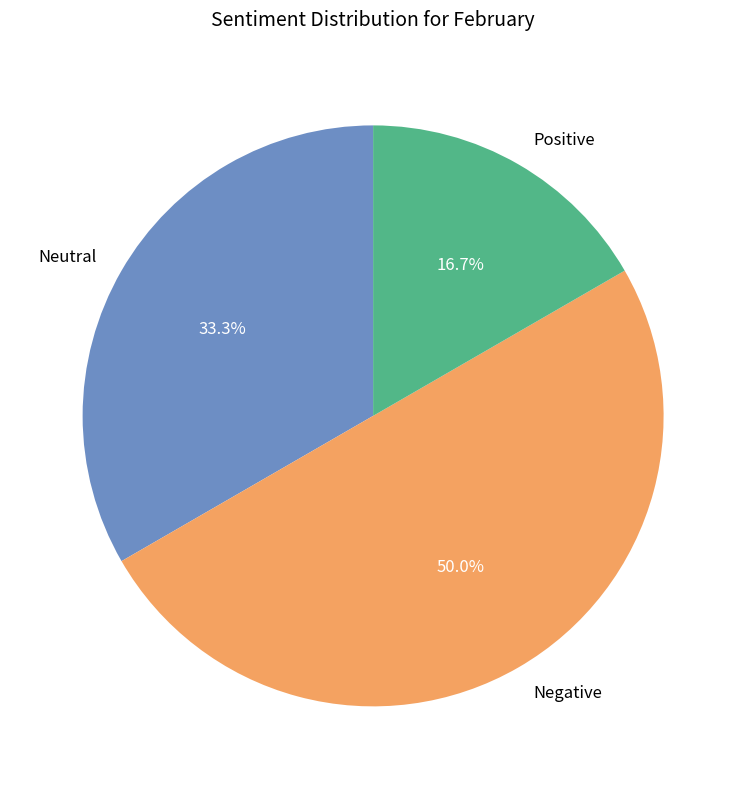

Rank the categories by value from highest to lowest.

Negative, Neutral, Positive